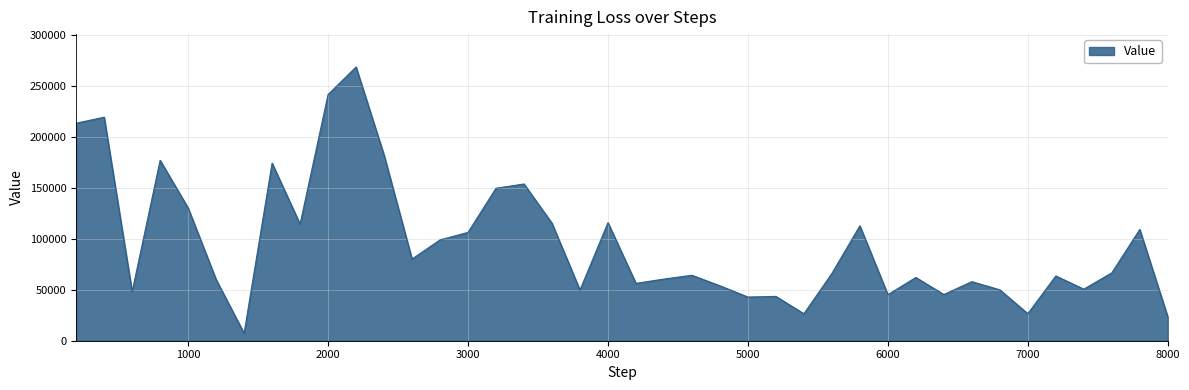

What is the greatest value displayed?

268970.3